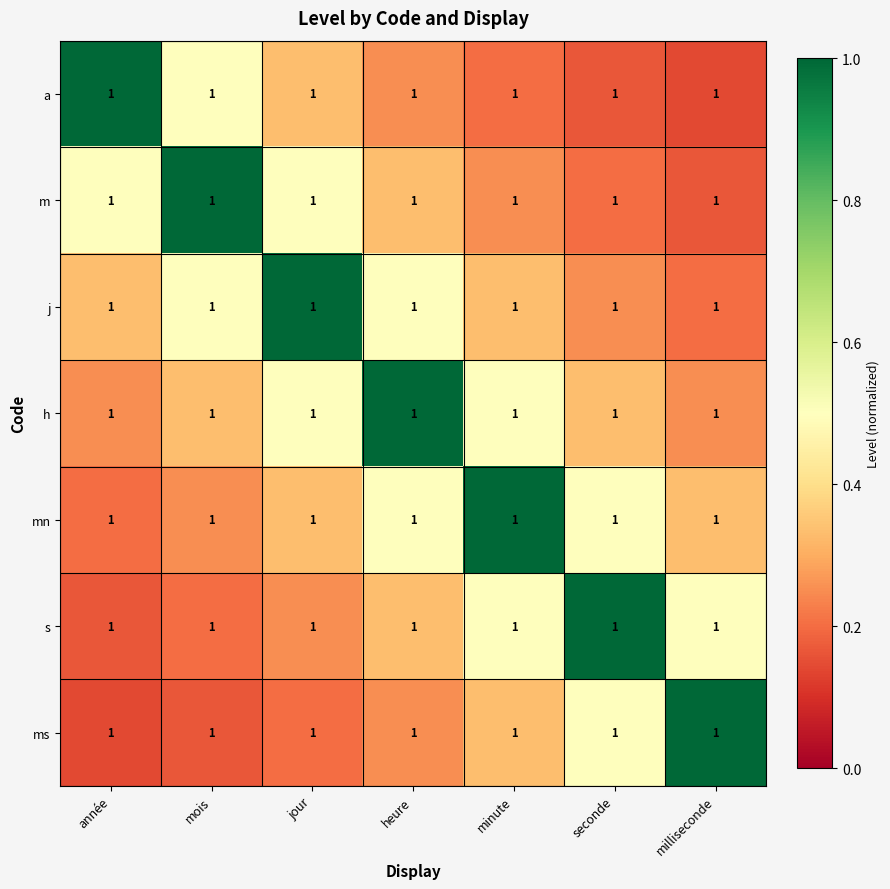

Rank the series at heure from lowest to highest value.

a, ms, m, s, j, mn, h